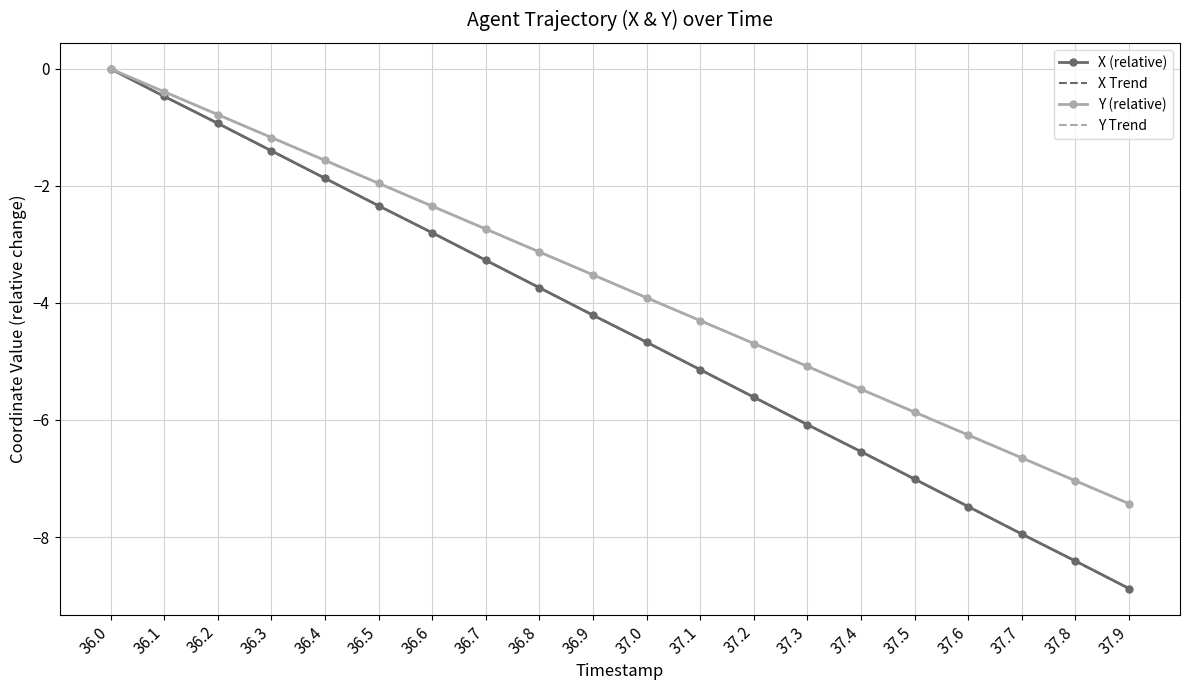

What is the sum of all Y Trend values?

-74.3